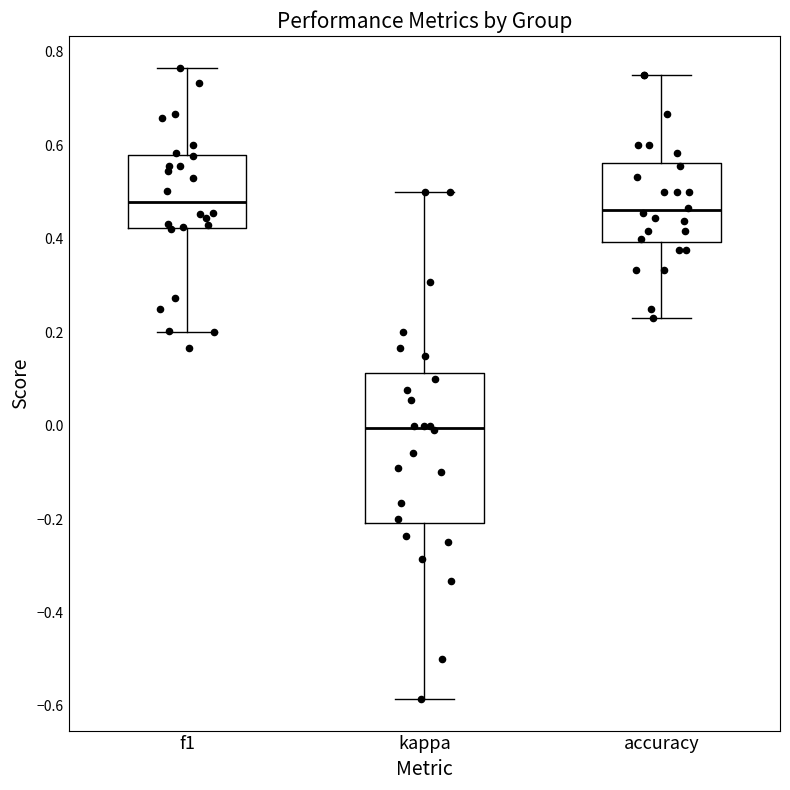

Reading left to right, transcribe this box plot: for each box, give where its median line is, the range the box spans, and where its two whiskers end, as read against the y-axis. The values are not printed on the chart, so give them approximately, as read against the axis.

f1: median 0.48, box 0.42 to 0.58, whiskers 0.20 to 0.76
kappa: median 0.00, box -0.20 to 0.12, whiskers -0.58 to 0.50
accuracy: median 0.46, box 0.40 to 0.56, whiskers 0.24 to 0.76